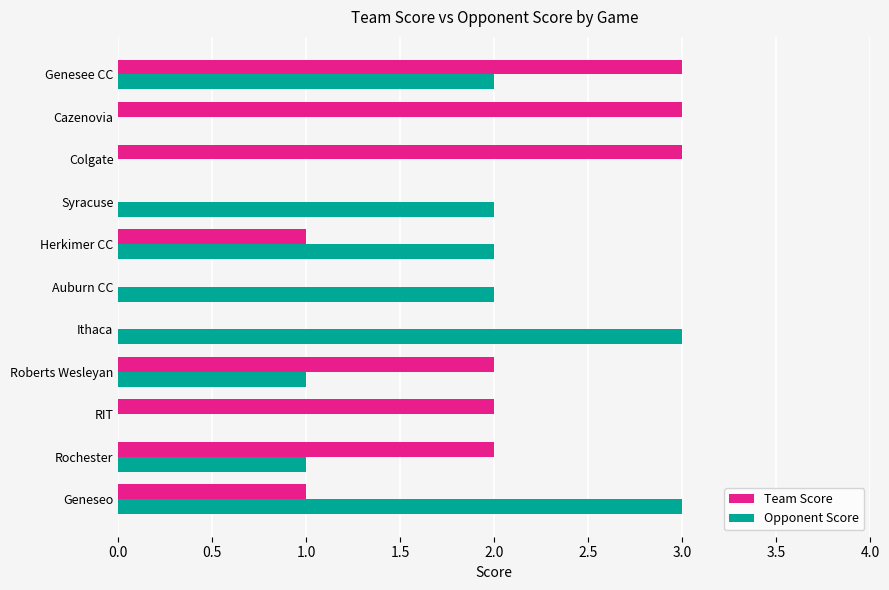

The value of Opponent Score at Auburn CC is 2. True or false?

True